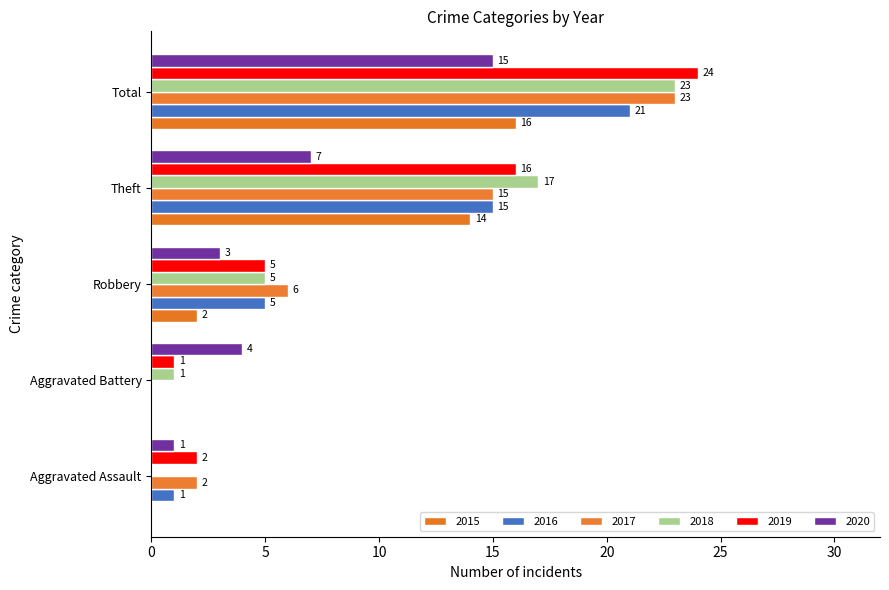

At which label is 2019 closest to 12?

Theft